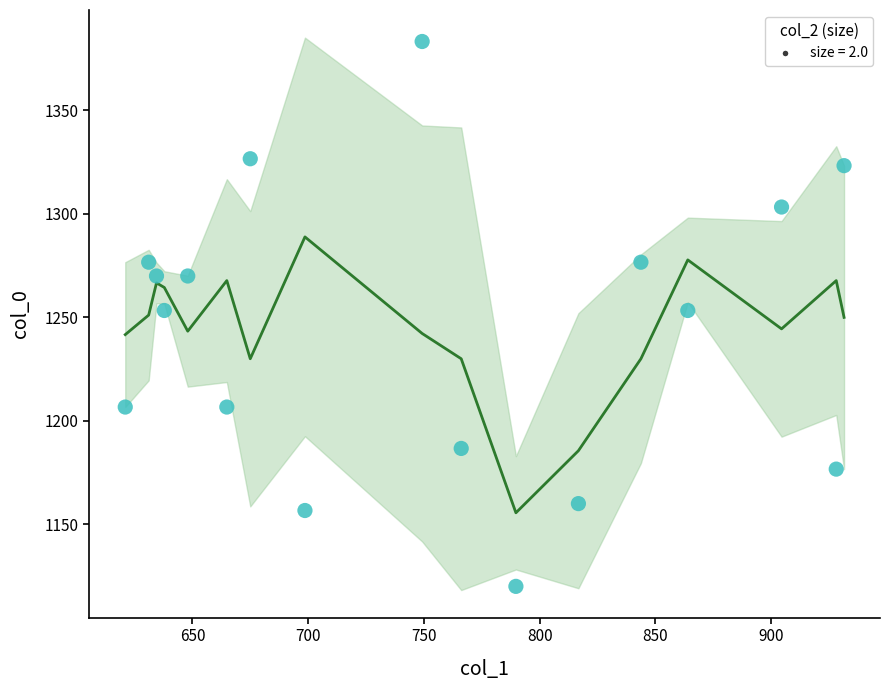

What is the range of X values (max minus min)?

310.5